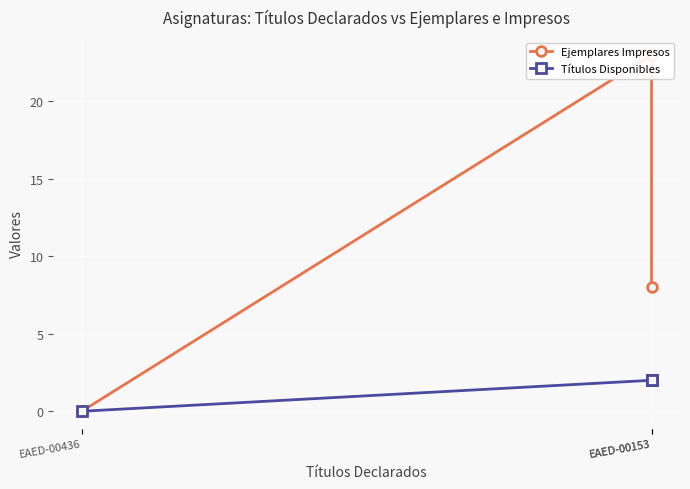

True or false: Títulos Disponibles has a value of 3 at EAED-00153.

False